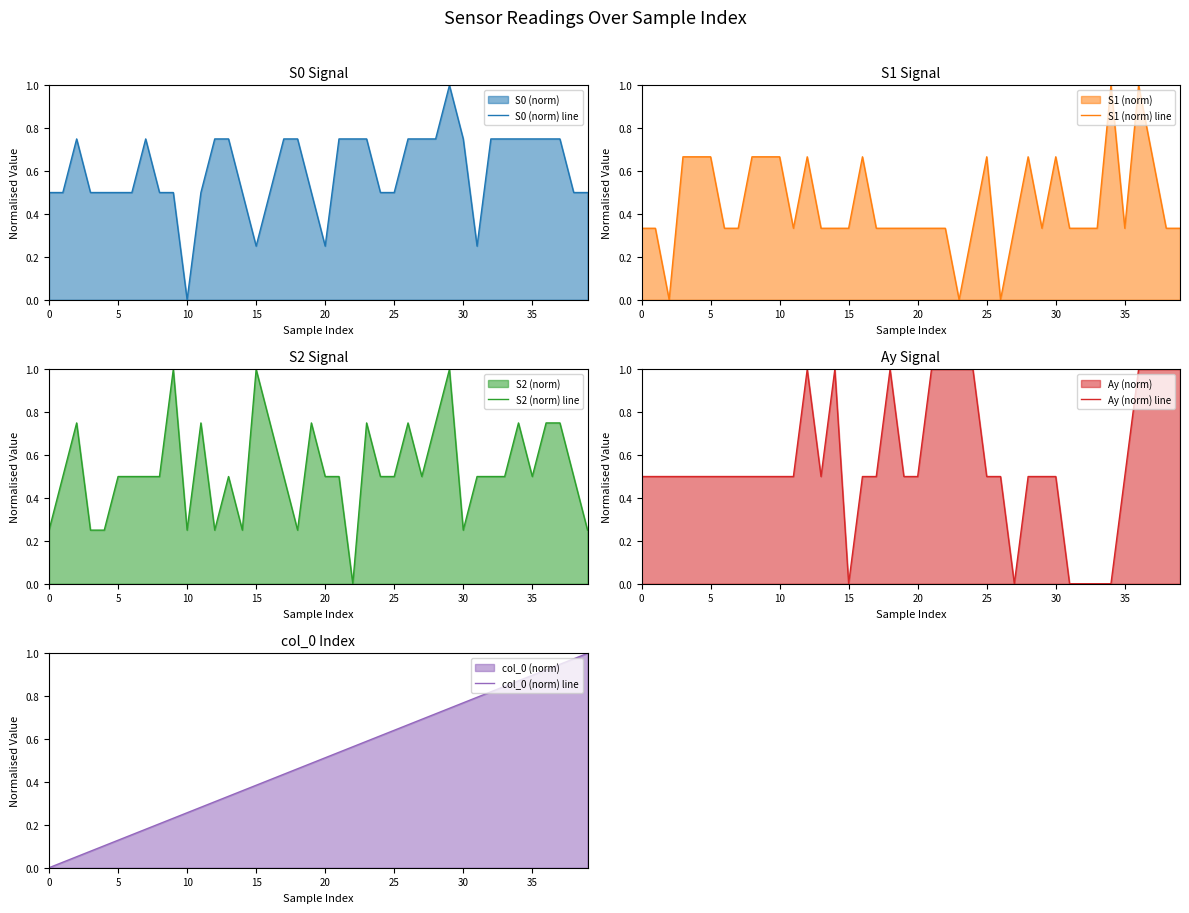

Is it true that S2 (norm) line equals 0.2 at 15?

False